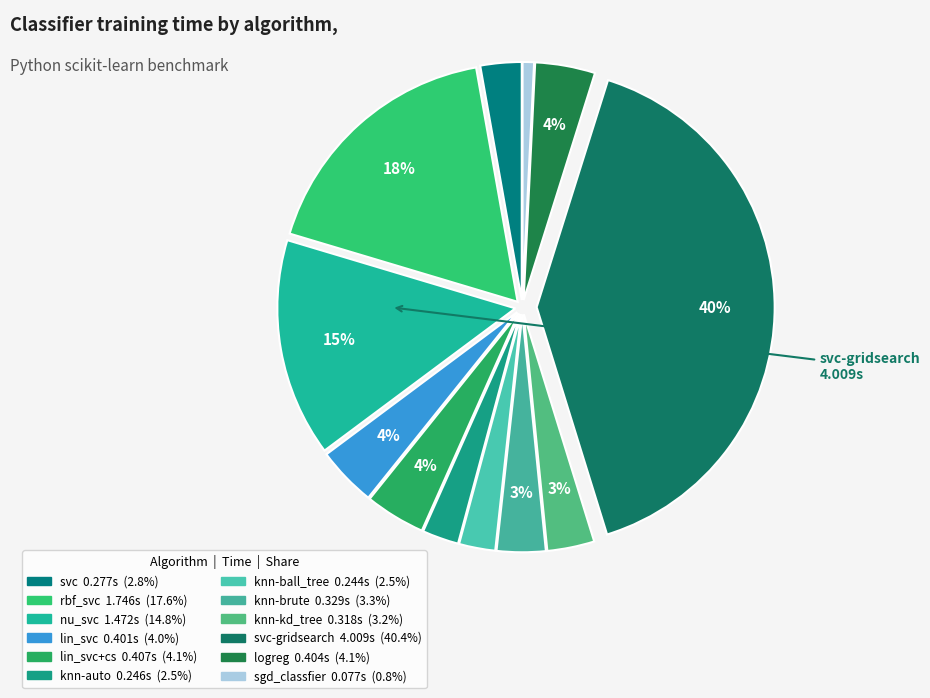

Count the number of slices in the pie.

12